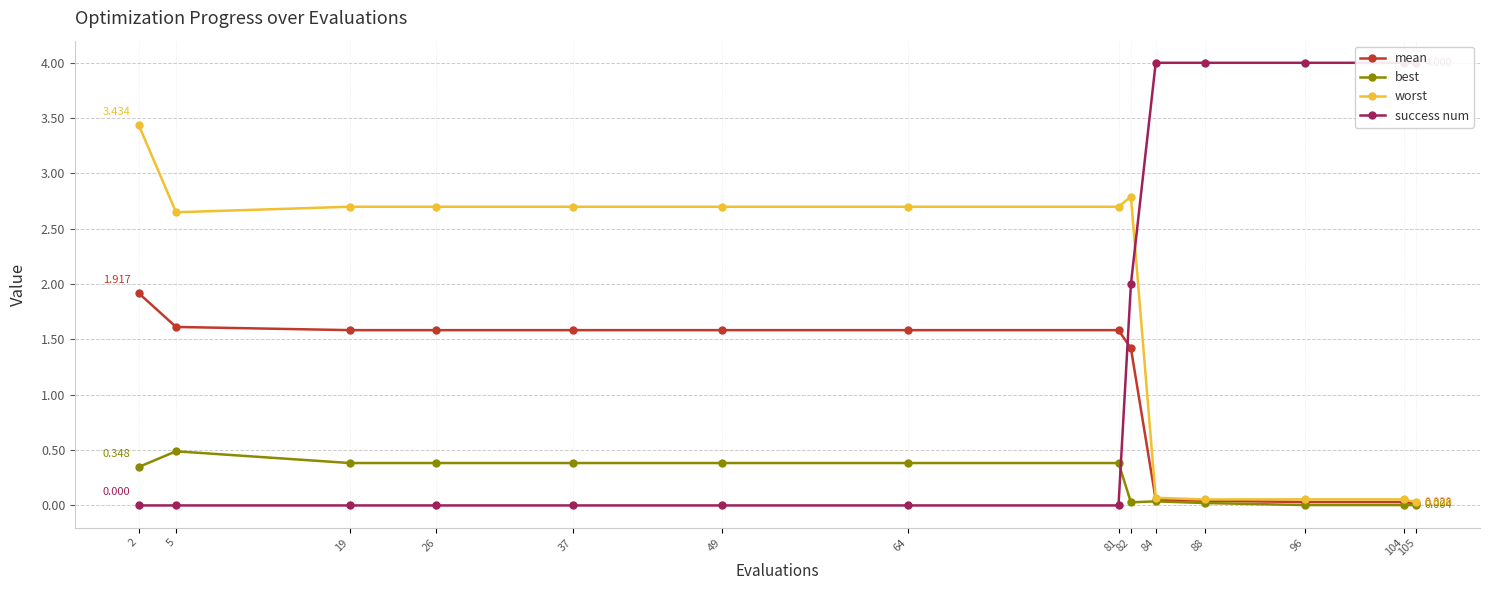

True or false: success num has more than 1 interior local peaks.

False